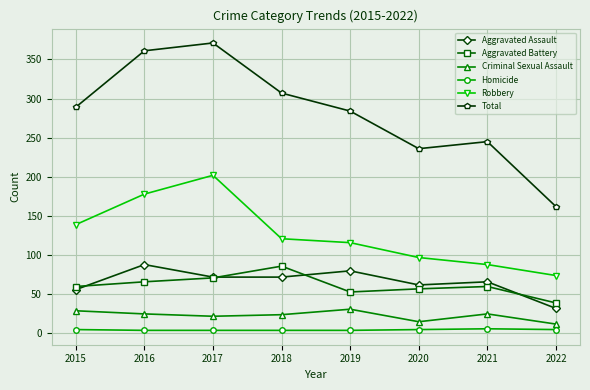

At which category is the sum across all series the highest?

2017